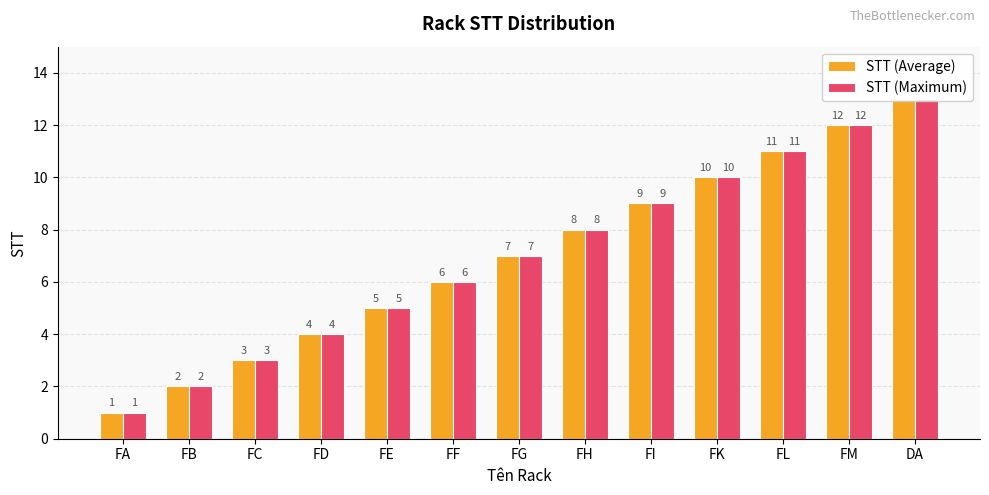

What is the label of the 4th bar from the left?

FD